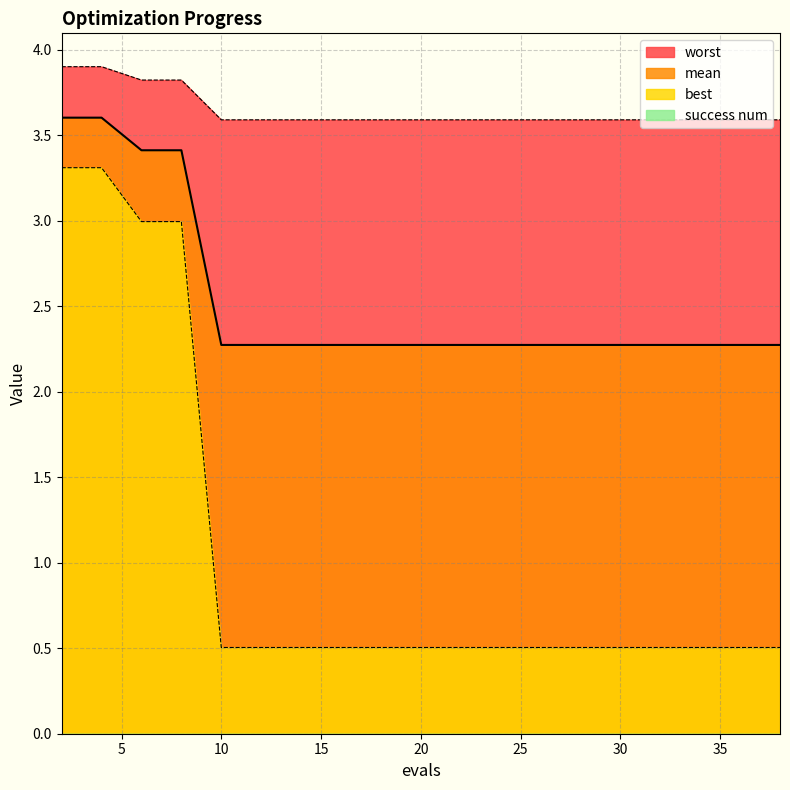

What is the value of the best point at the 4th from the left?

3.0